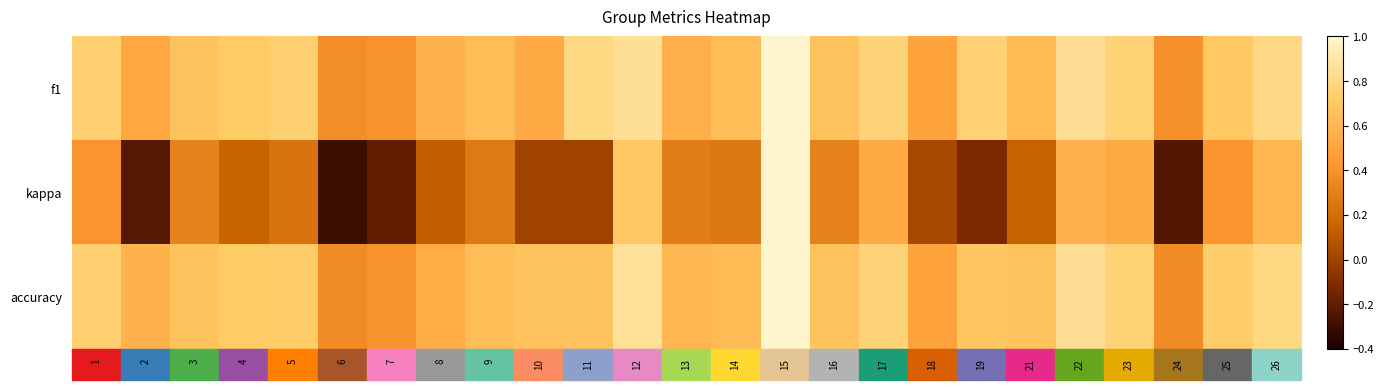

Which series has the largest total across all categories?

accuracy